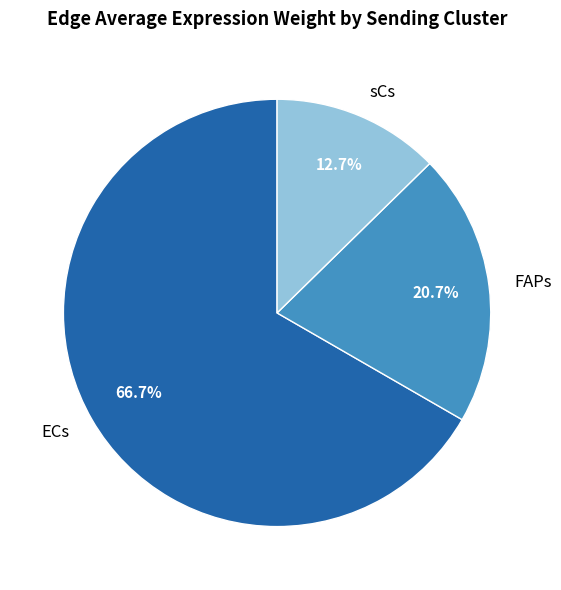

What is the majority slice?

ECs